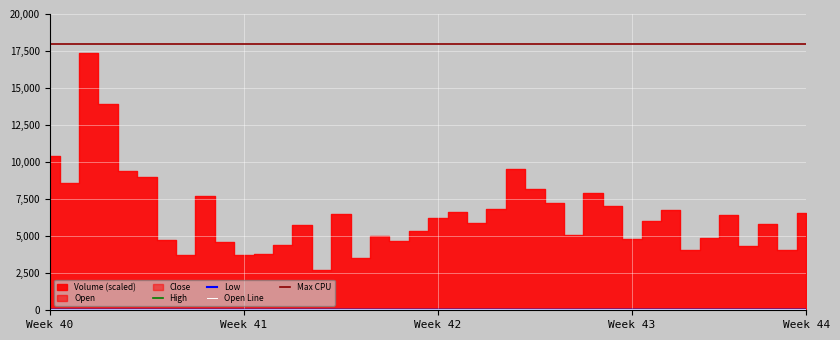

In High, how many points are lower than both neighbors (excluding endpoints)?

8